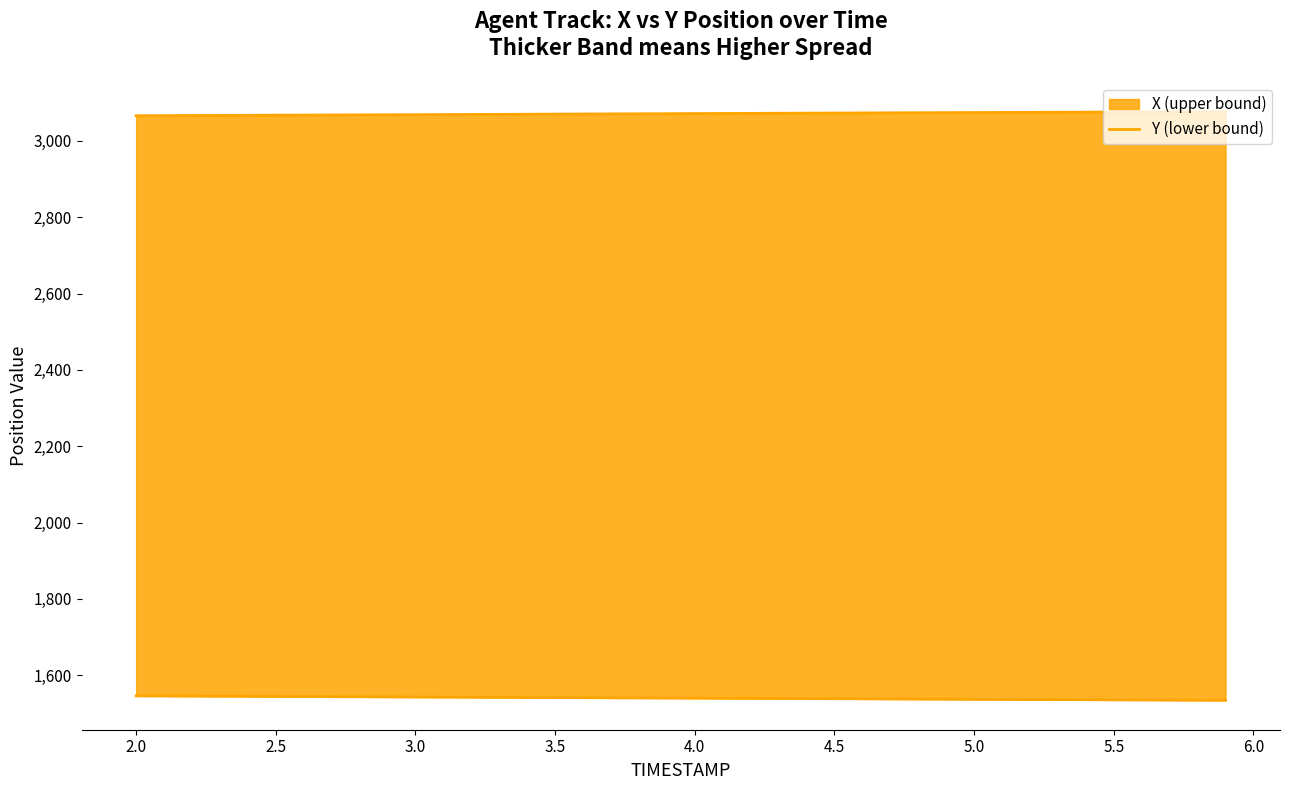

Does the chart display data point markers on the line(s)?

No